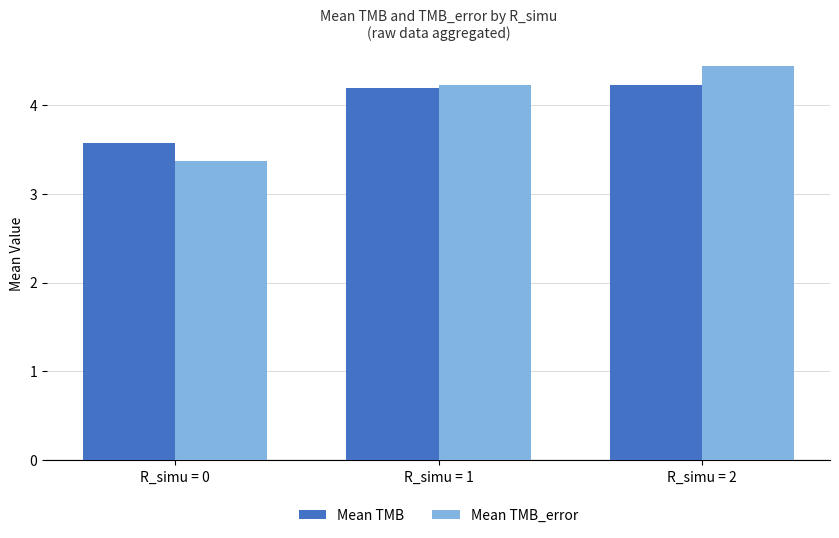

Between R_simu = 1 and R_simu = 2, which series saw the biggest shift?

Mean TMB_error